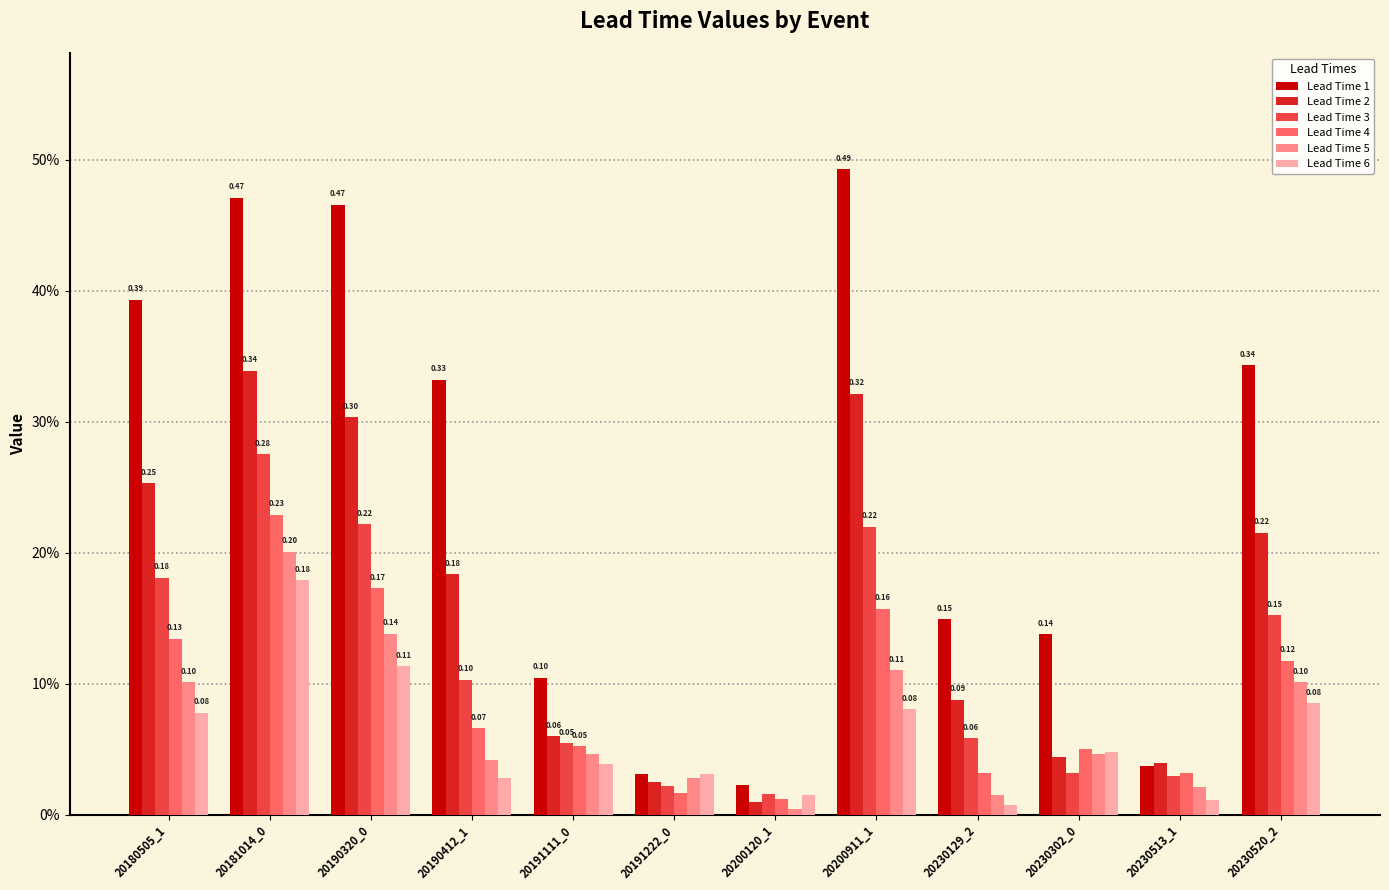

What are all the series names shown in the legend?

Lead Time 1, Lead Time 2, Lead Time 3, Lead Time 4, Lead Time 5, Lead Time 6